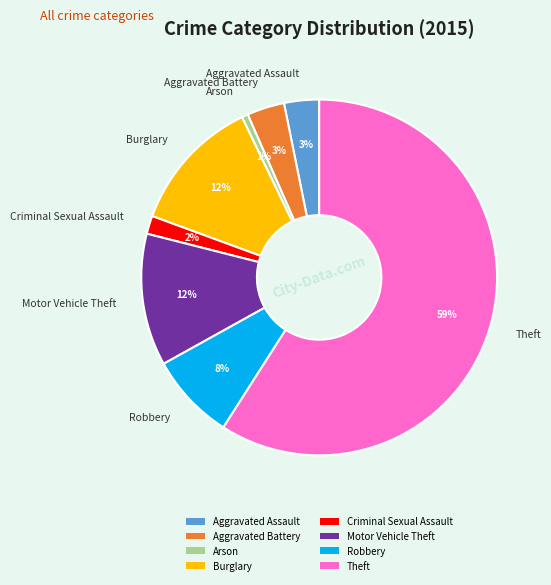

To the nearest percent, what is the difference between the largest and smallest slice percentages?

58%